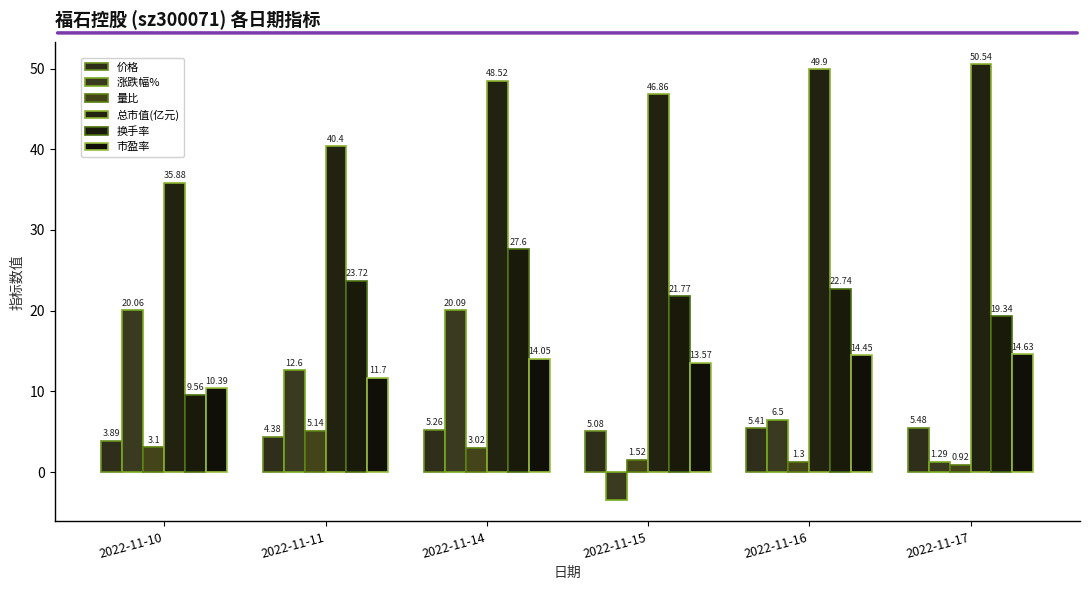

What is the difference between the maximum and minimum values in the 总市值(亿元) series?

14.7